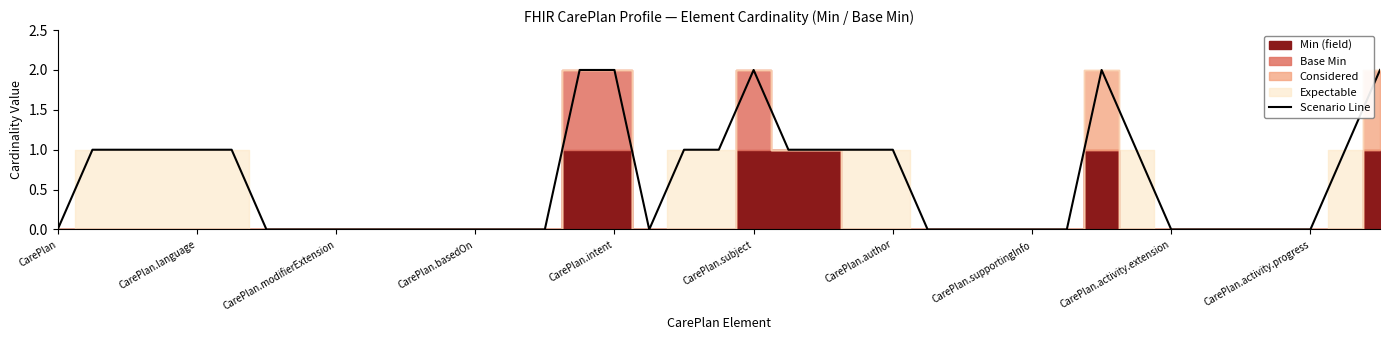

Reading right to left, what are all the values shown in this chart?

2	1	0	0	0	0	0	1	2	0	0	0	0	0	1	1	1	1	2	1	1	0	2	2	0	0	0	0	0	0	0	0	0	1	1	1	1	1	0